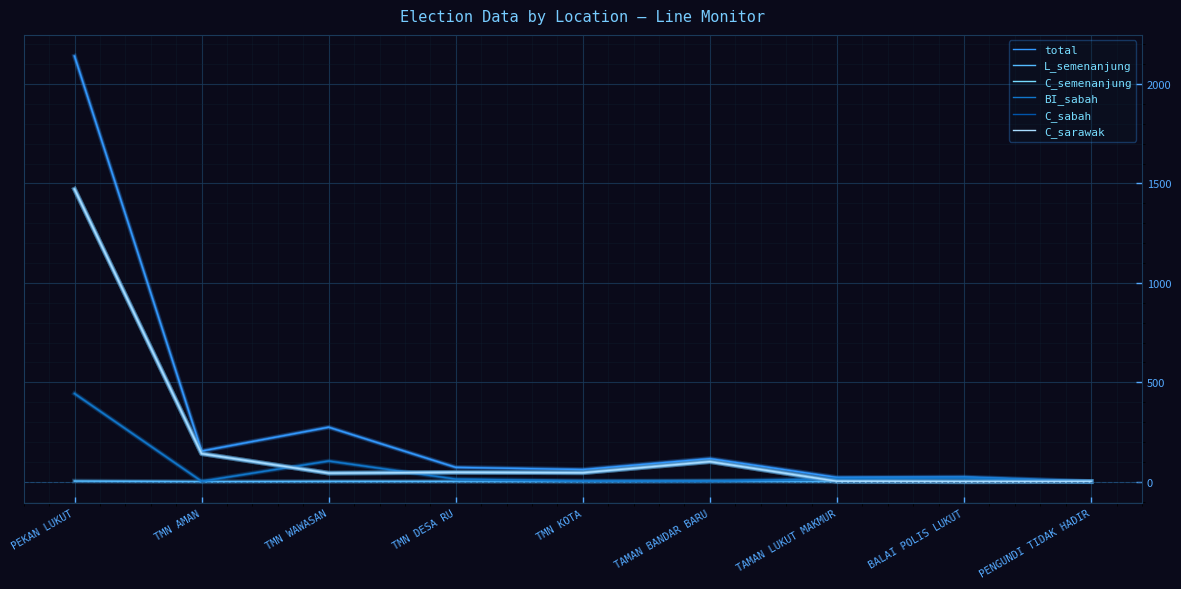

What is the difference between the highest and lowest values at TMN AMAN?

154